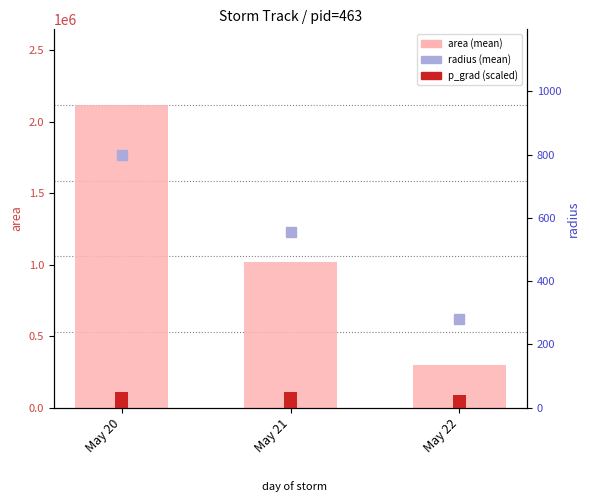

Which series reaches the minimum Y coordinate?

radius